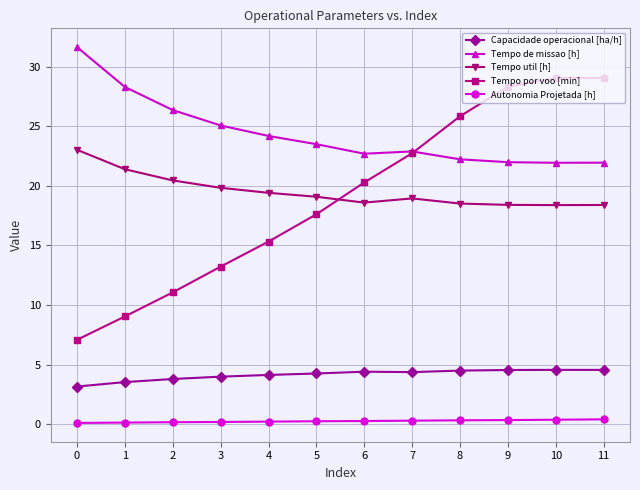

What are all the series names shown in the legend?

Capacidade operacional [ha/h], Tempo de missao [h], Tempo util [h], Tempo por voo [min], Autonomia Projetada [h]